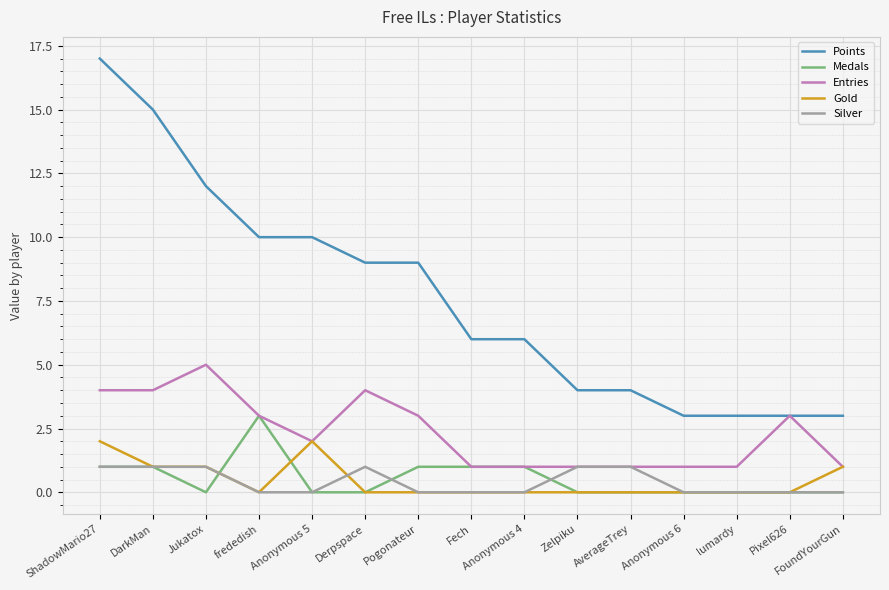

What is the sum of all Entries values?

35